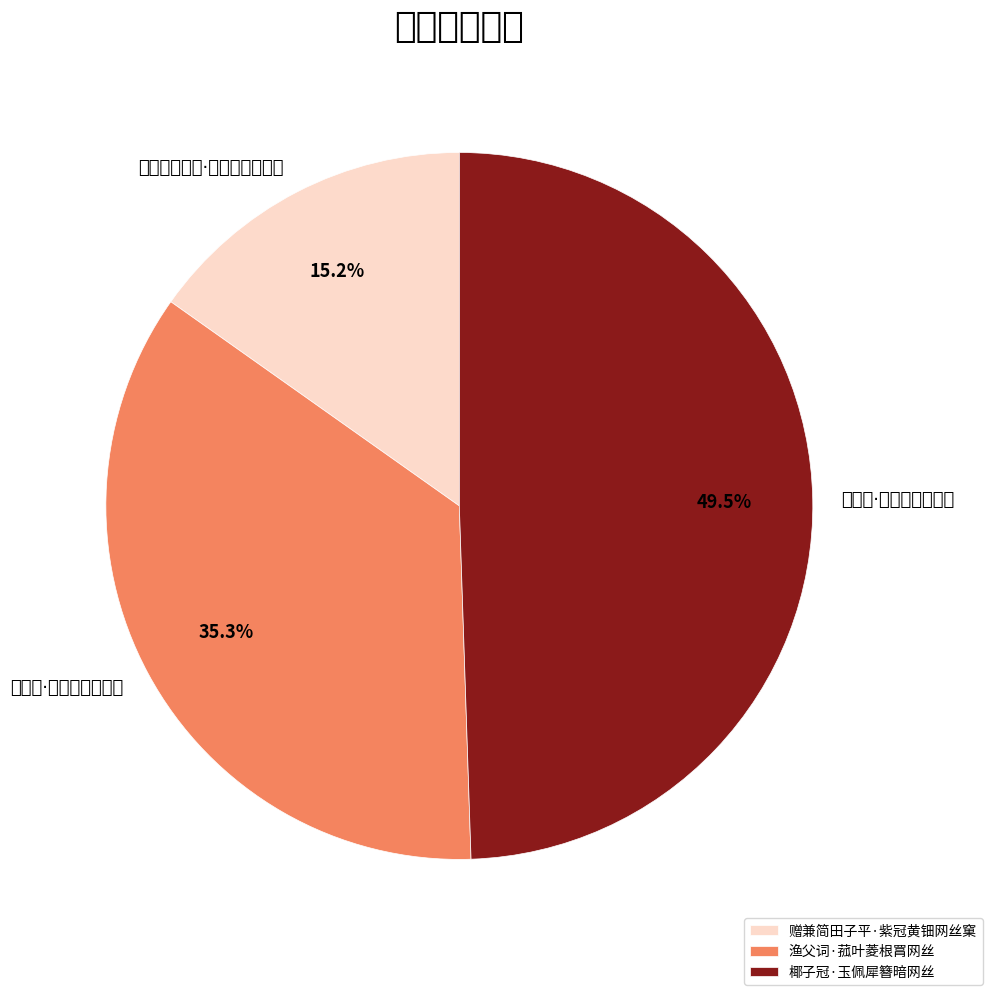

What is the change in value from 渔父词·菰叶菱根罥网丝 to 椰子冠·玉佩犀簪暗网丝?

+106702